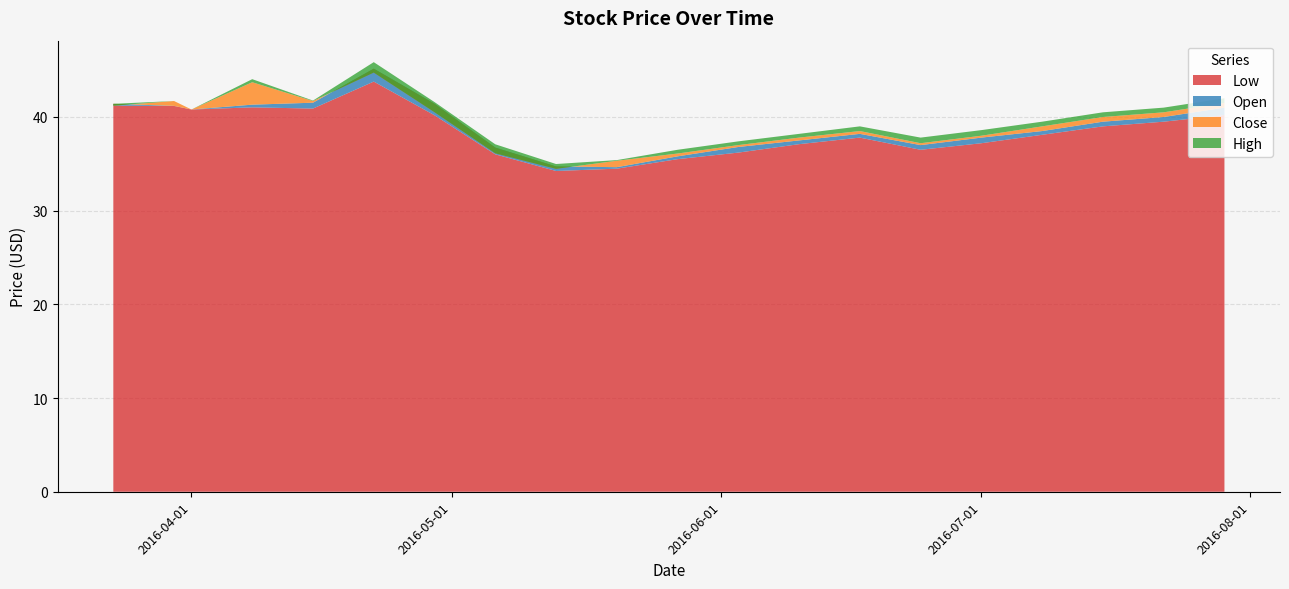

Reading left to right, list all the values displayed in this chart.

Low: 2016-03-23=41.2	2016-03-30=41.2	2016-04-01=40.8	2016-04-08=41.0	2016-04-15=40.9	2016-04-22=43.8	2016-04-29=40.2	2016-05-06=36.0	2016-05-13=34.2	2016-05-20=34.5	2016-05-27=35.5	2016-06-03=36.2	2016-06-10=37.1	2016-06-17=37.8	2016-06-24=36.5	2016-07-01=37.2	2016-07-08=38.1	2016-07-15=39.0	2016-07-22=39.5	2016-07-29=40.2
Open: 2016-03-23=41.4	2016-03-30=41.2	2016-04-01=40.8	2016-04-08=41.3	2016-04-15=41.5	2016-04-22=45.2	2016-04-29=41.4	2016-05-06=36.7	2016-05-13=34.7	2016-05-20=34.6	2016-05-27=35.8	2016-06-03=36.8	2016-06-10=37.5	2016-06-17=38.2	2016-06-24=37.0	2016-07-01=37.8	2016-07-08=38.5	2016-07-15=39.5	2016-07-22=40.0	2016-07-29=41.0
Close: 2016-03-23=41.2	2016-03-30=41.7	2016-04-01=40.8	2016-04-08=43.7	2016-04-15=41.7	2016-04-22=44.7	2016-04-29=40.5	2016-05-06=36.1	2016-05-13=34.5	2016-05-20=35.3	2016-05-27=36.1	2016-06-03=37.0	2016-06-10=37.8	2016-06-17=38.5	2016-06-24=37.2	2016-07-01=38.0	2016-07-08=39.0	2016-07-15=40.0	2016-07-22=40.5	2016-07-29=41.5
High: 2016-03-23=41.4	2016-03-30=41.7	2016-04-01=40.8	2016-04-08=44.0	2016-04-15=41.8	2016-04-22=45.9	2016-04-29=41.6	2016-05-06=37.1	2016-05-13=35.0	2016-05-20=35.4	2016-05-27=36.5	2016-06-03=37.4	2016-06-10=38.2	2016-06-17=39.0	2016-06-24=37.8	2016-07-01=38.6	2016-07-08=39.5	2016-07-15=40.5	2016-07-22=41.0	2016-07-29=42.0